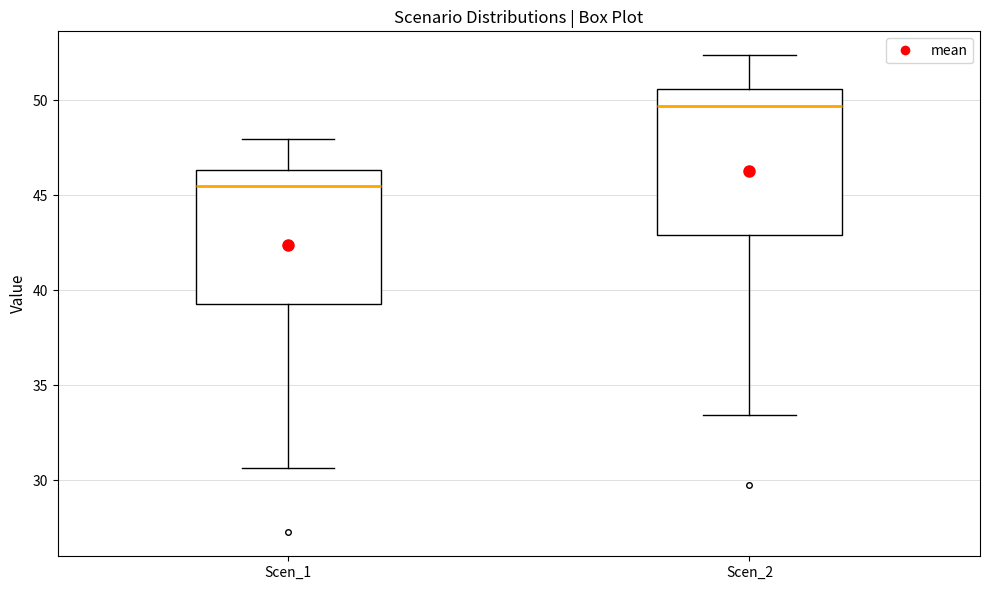

Which box is the tallest, from its lower edge to its upper edge?

Scen_2